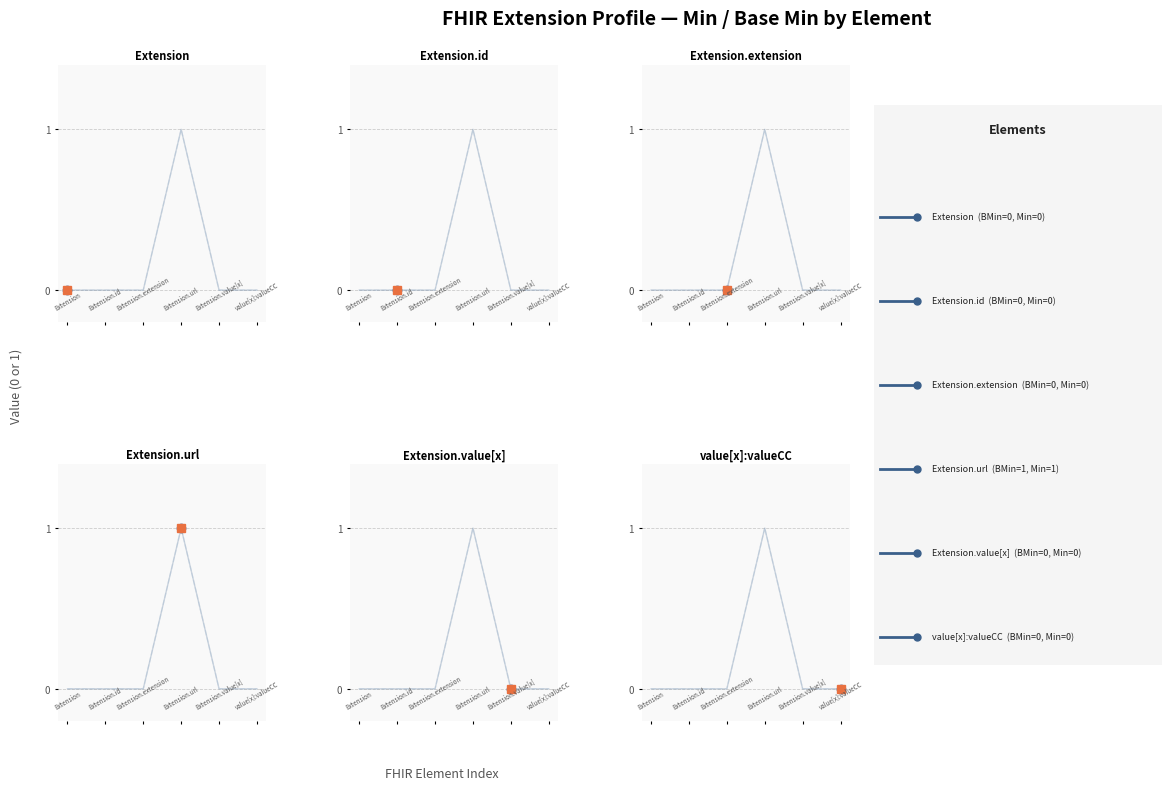

Reading left to right, transcribe all the data shown in this chart.

Base Min (all): 0	0	0	1	0	0
Min (all): 0	0	0	1	0	0